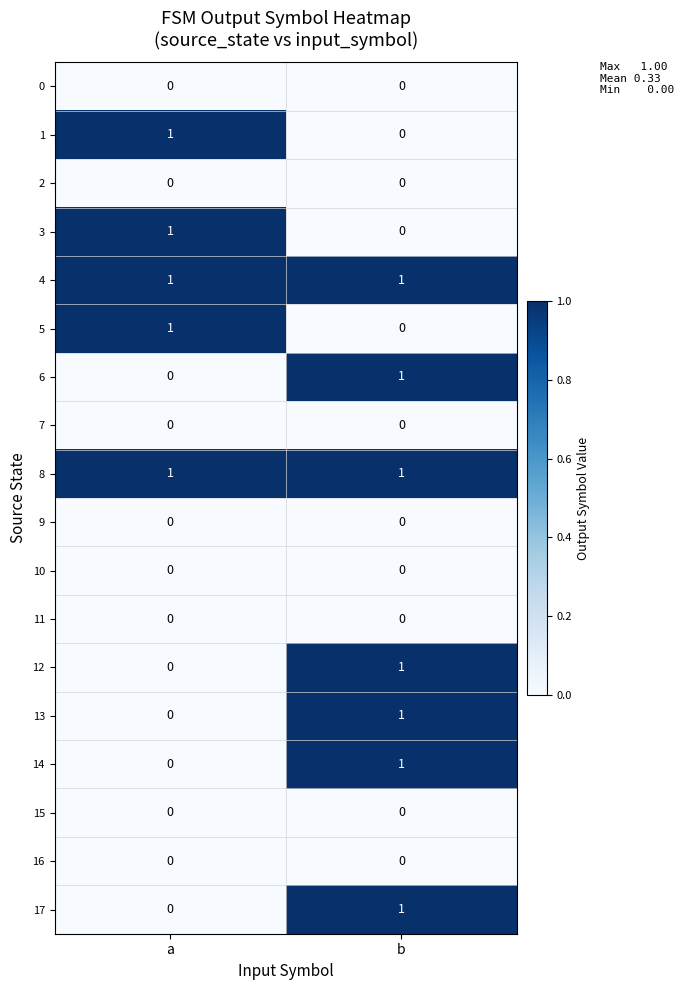

The 5 series shows -1 at b. True or false?

False